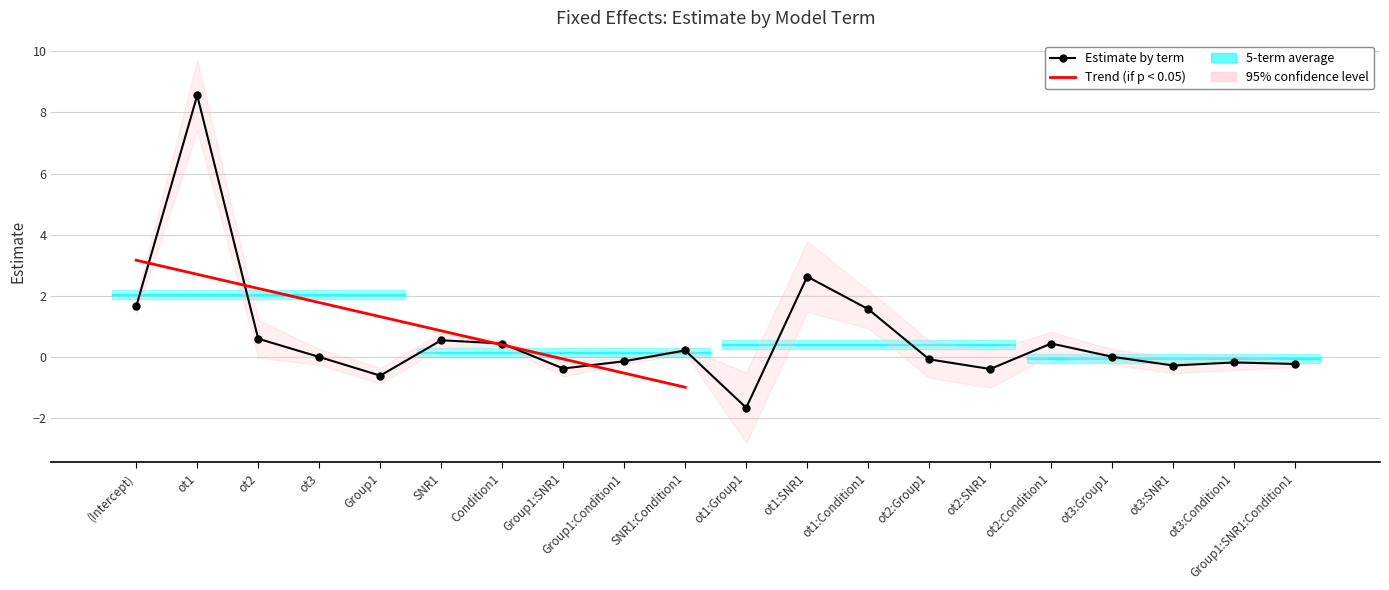

What is the sum of all values?

12.8